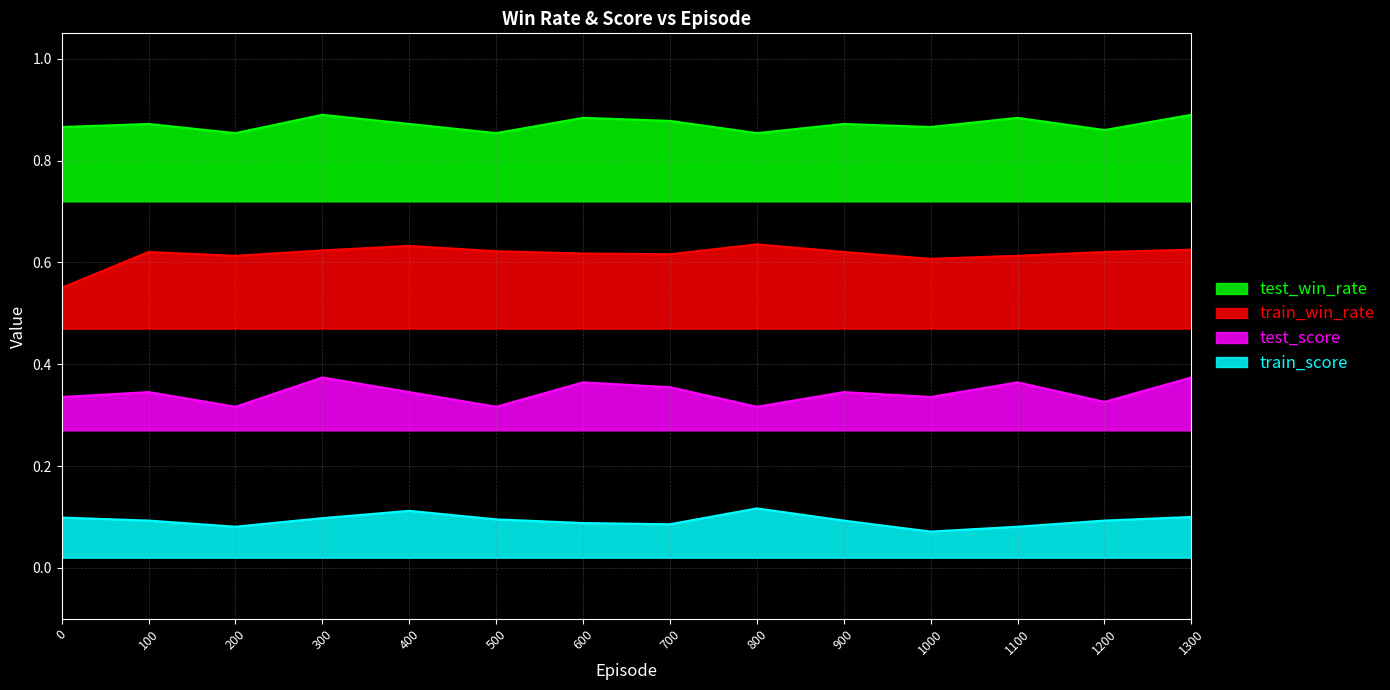

Count the number of data series in this chart.

4